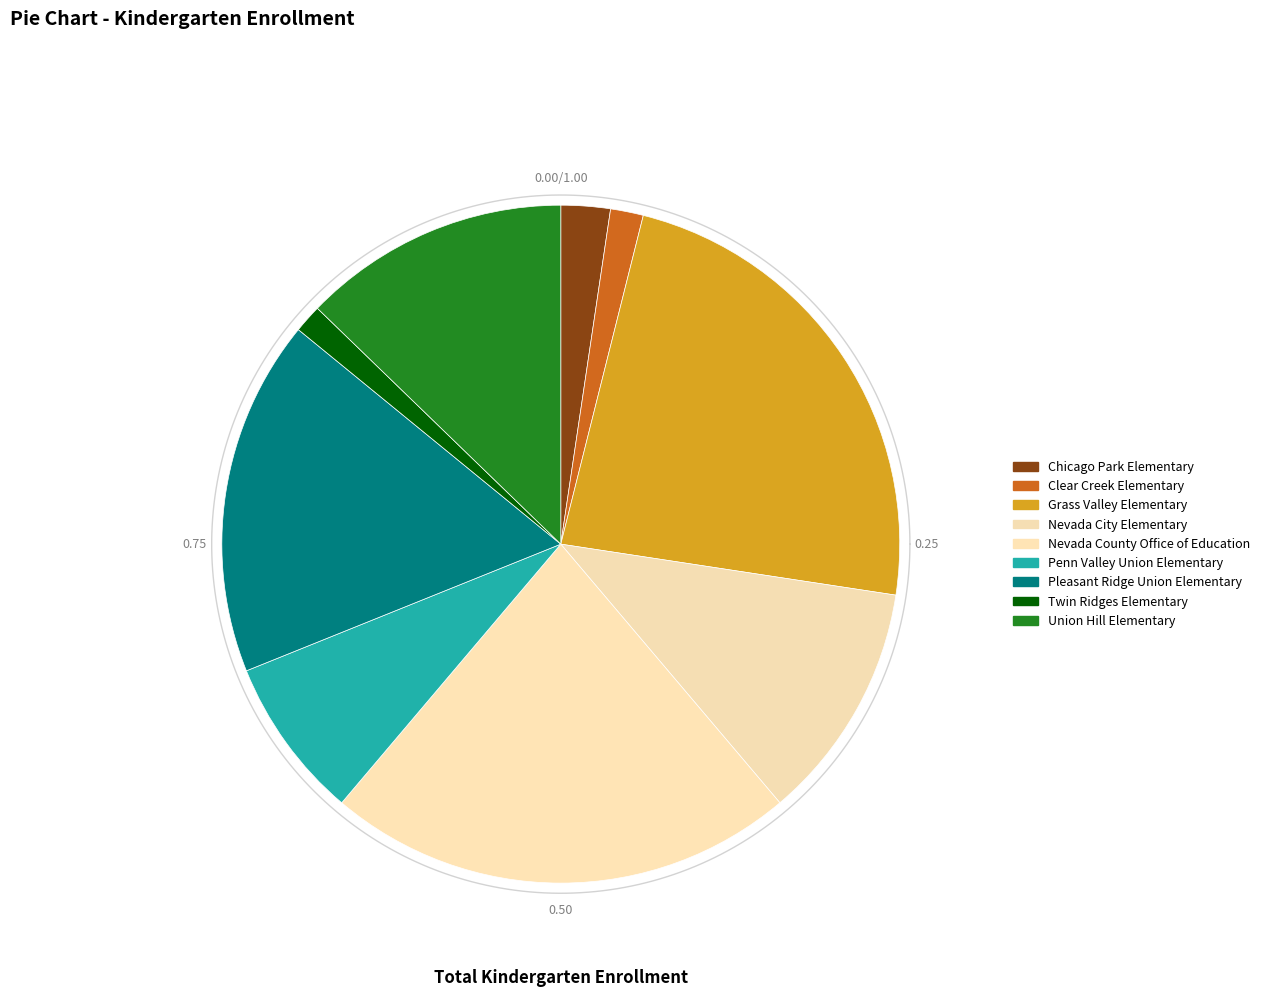

Combined, what portion of the pie is Twin Ridges Elementary and Nevada County Office of Education?

23.7%